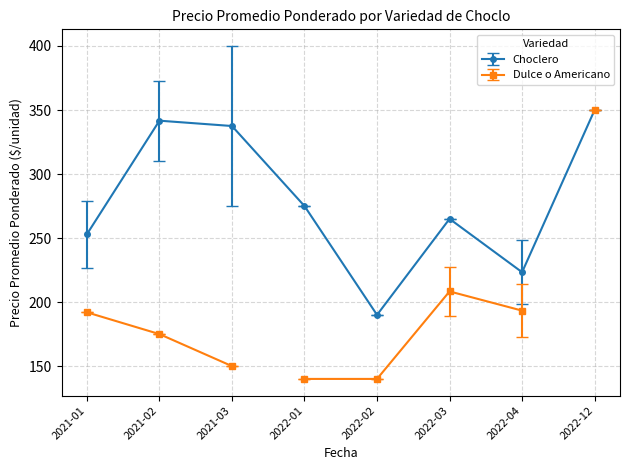

At which label does Choclero reach its peak?

2022-12